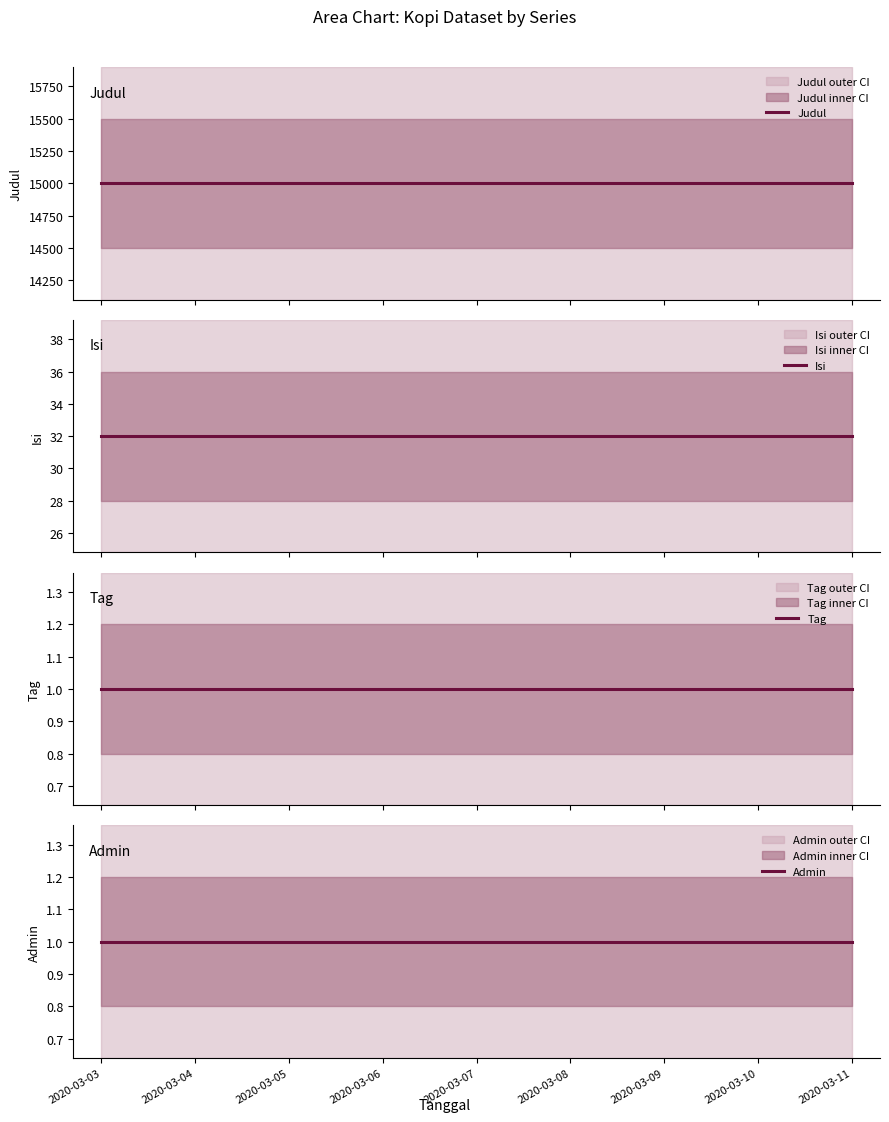

Is it true that Isi equals 32 at 2020-03-09?

True